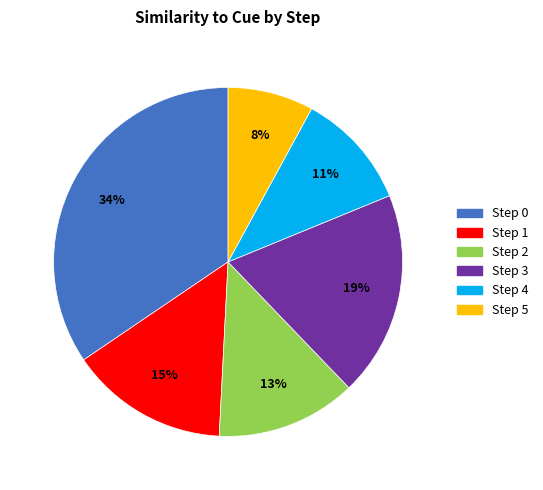

The Step 1 slice represents 5% of the pie. True or false?

False